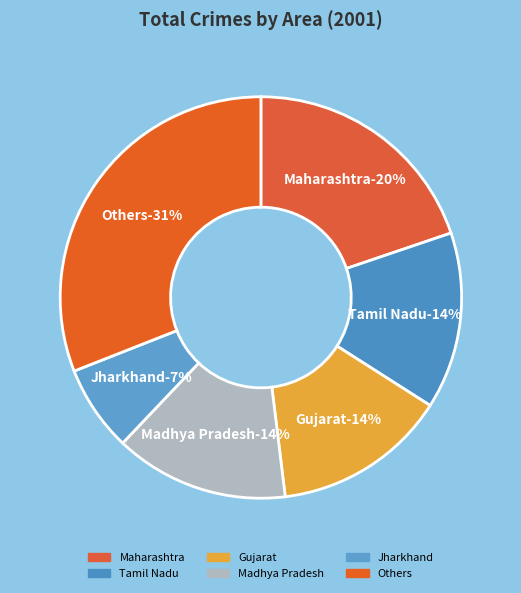

Is the sum of Maharashtra and Punjab greater than half?

No